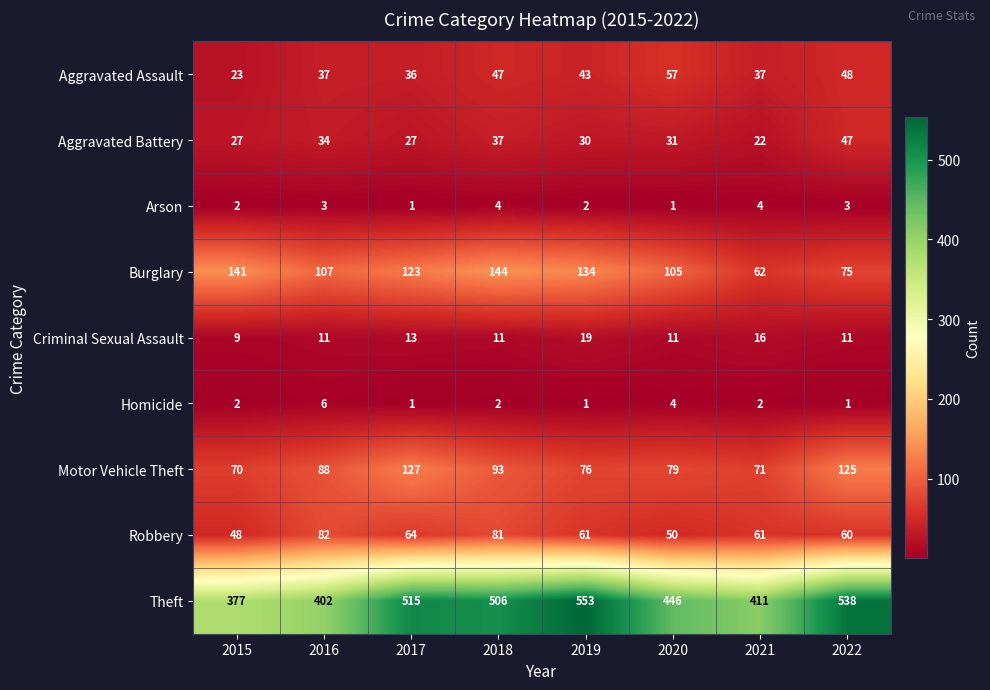

What is the minimum value for Robbery?

48